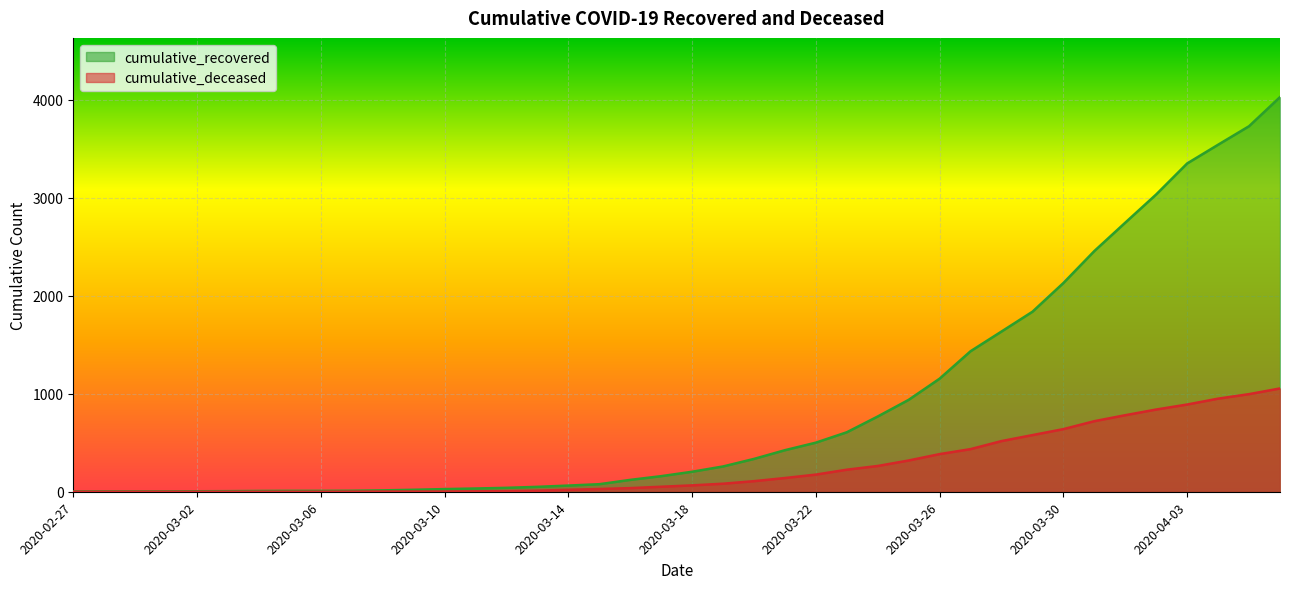

Rank the series by their maximum value, from lowest to highest.

cumulative_deceased, cumulative_recovered